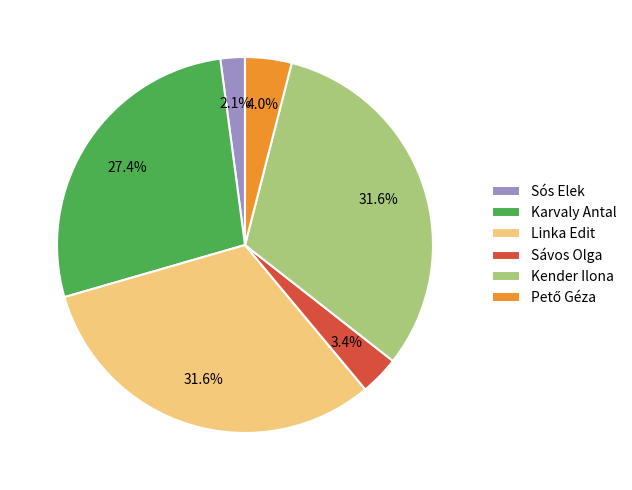

Which category has the smallest portion of the pie?

Sós Elek